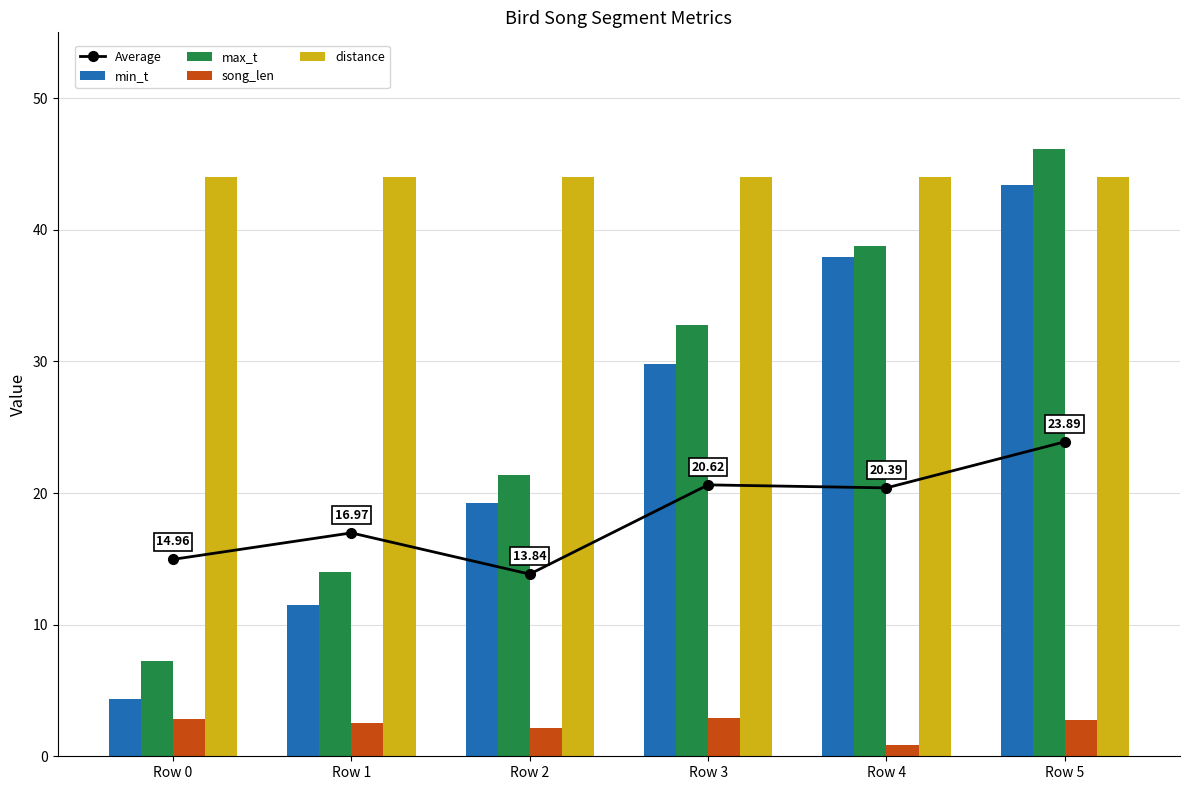

Which series has the largest total across all categories?

distance